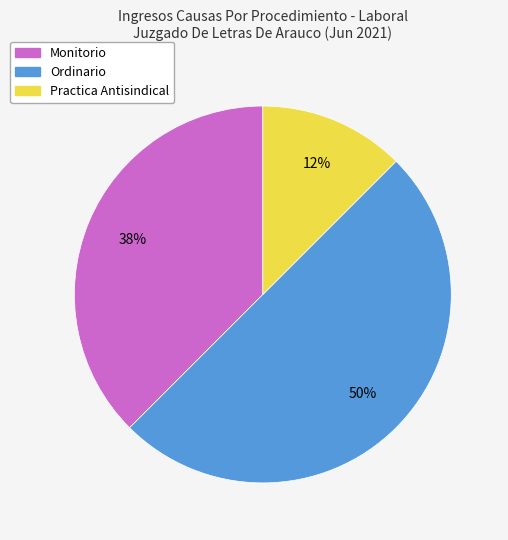

What is the largest slice in the pie chart?

Ordinario